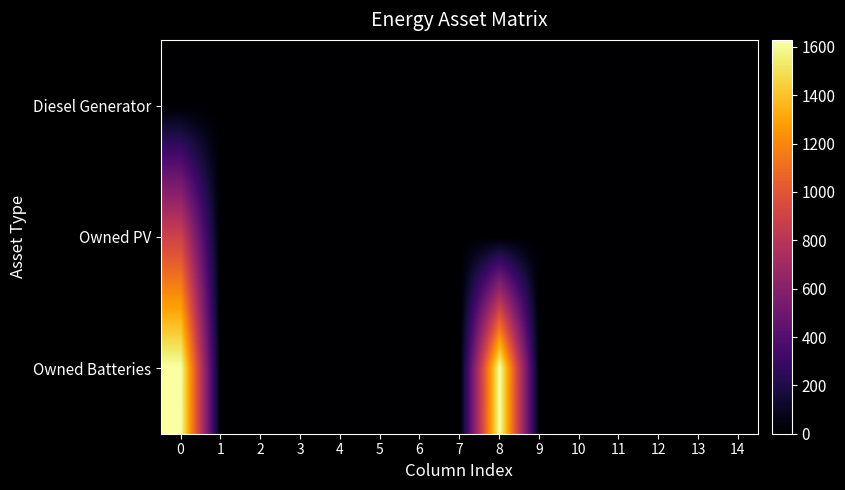

Which series has the largest total across all categories?

Owned Batteries